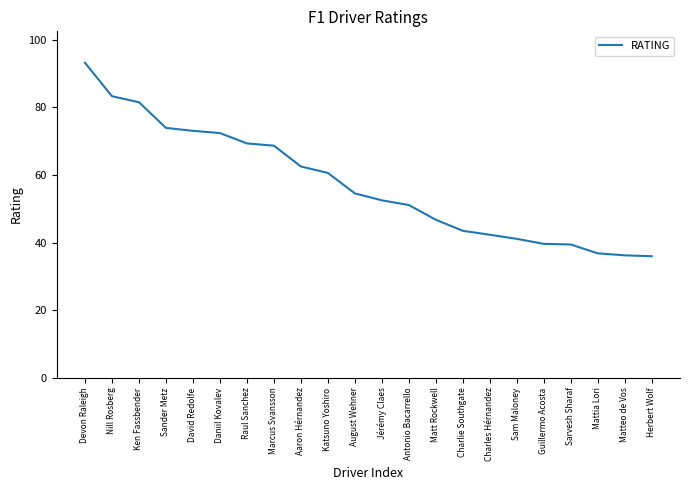

Approximately how many times larger is the value at Charlie Southgate compared to Nill Rosberg?

0.5